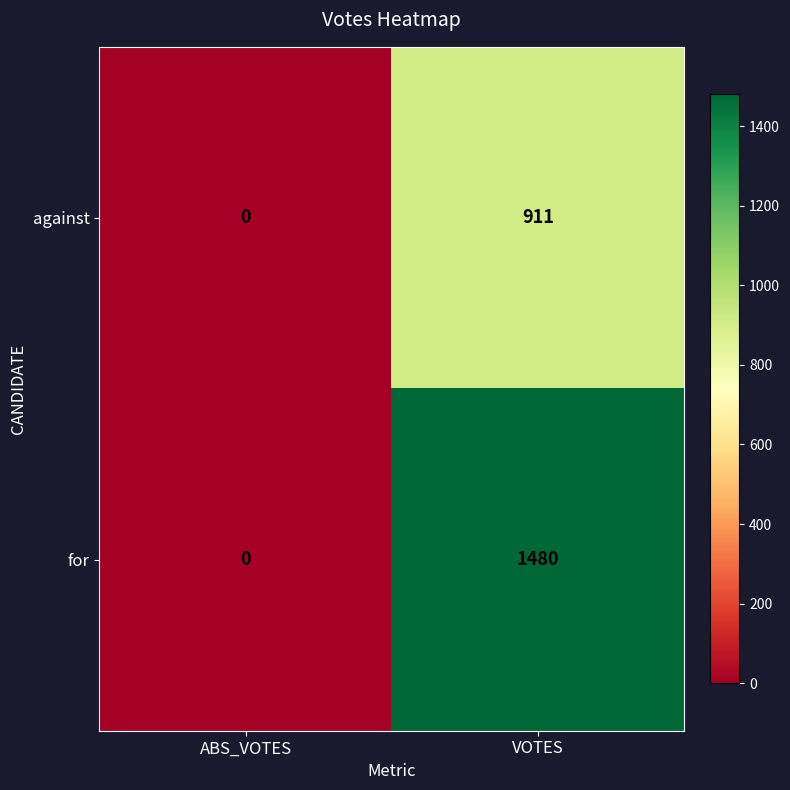

What is the sum of the against values at ABS_VOTES and VOTES?

911